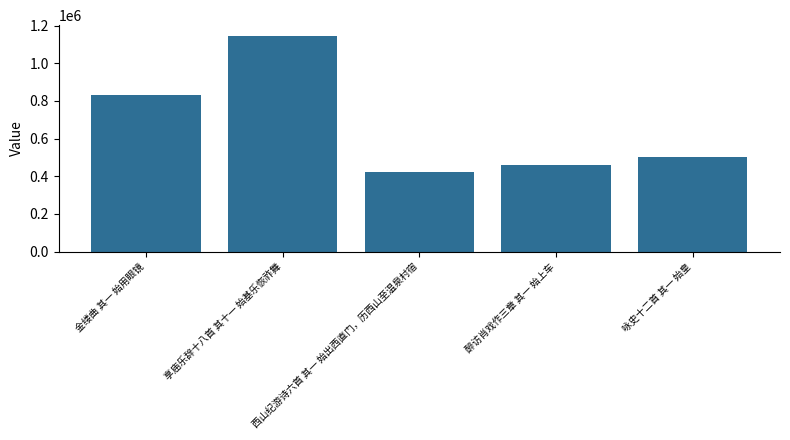

What is the change in value from 西山纪游诗六首 其一 始出西直门，历西山至温泉村宿 to 醉访肖戏作三章 其一 始上车?

+36567